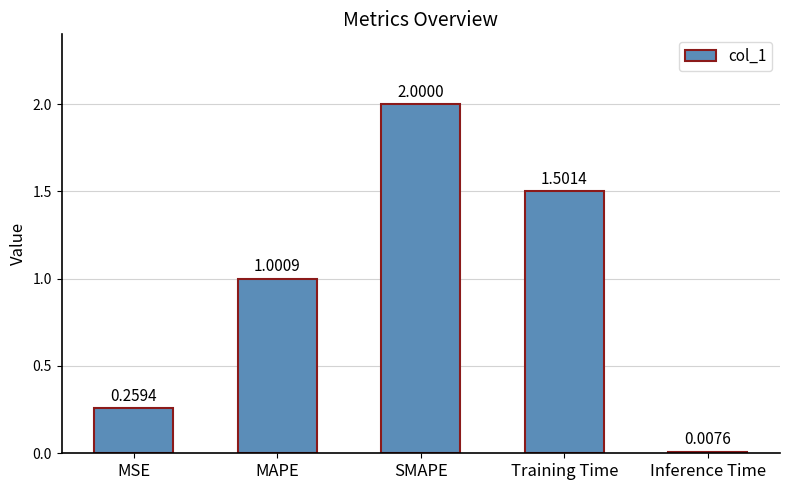

What is the label of the 2nd bar from the right?

Training Time